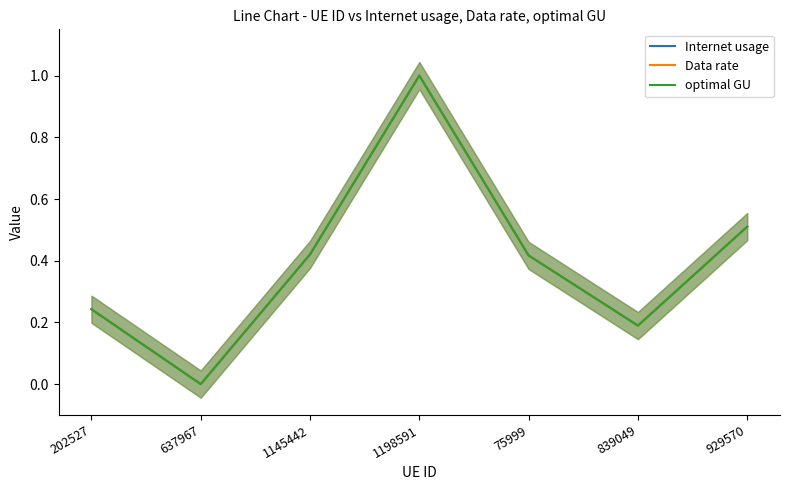

True or false: Data rate has a value of 0.1 at 839049.

False